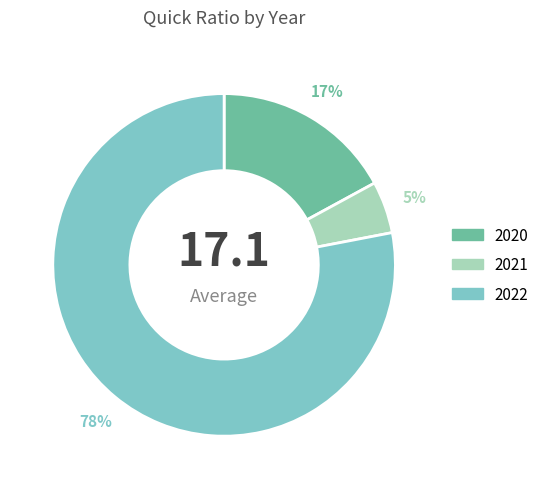

The 2021 slice represents 10% of the pie. True or false?

False